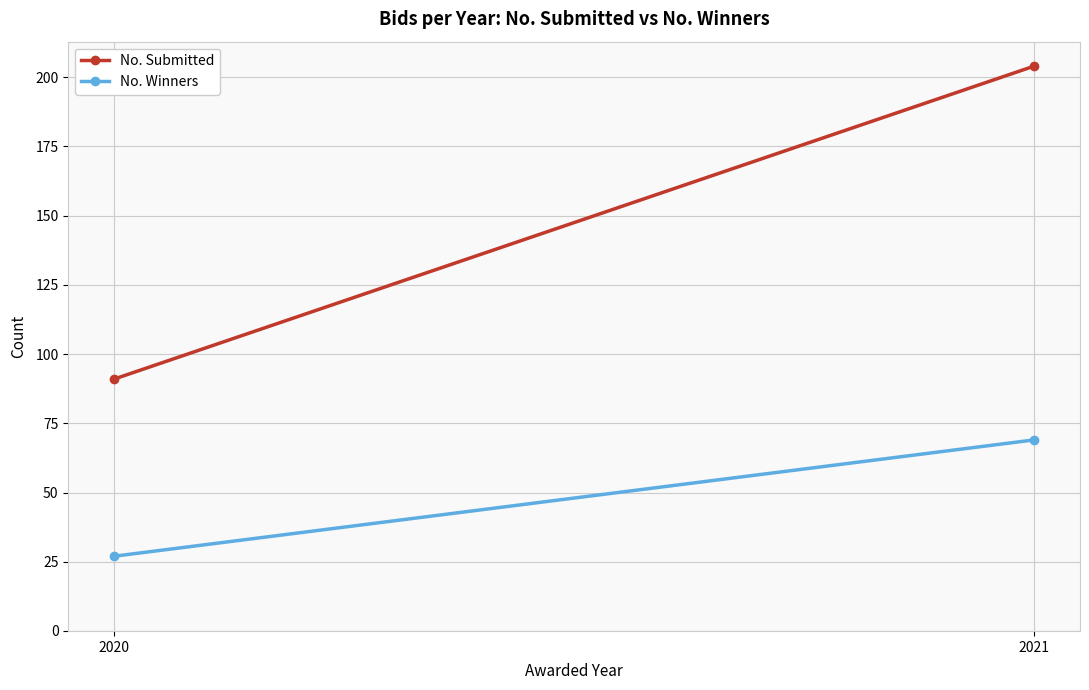

What is the maximum value for No. Winners?

69